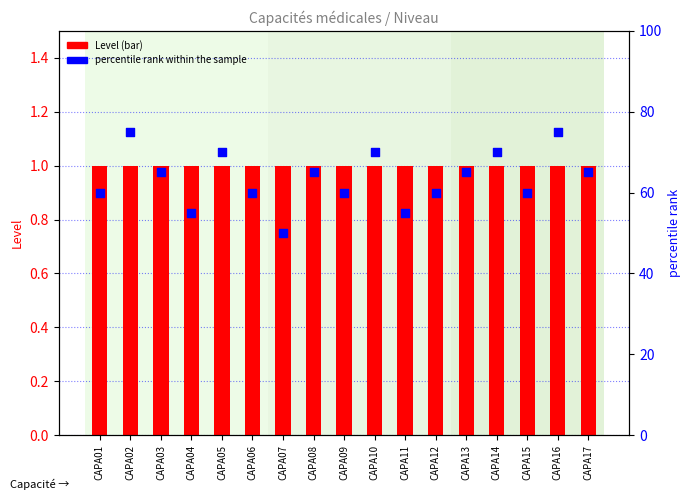

Which series has the largest total across all categories?

percentile rank within the sample